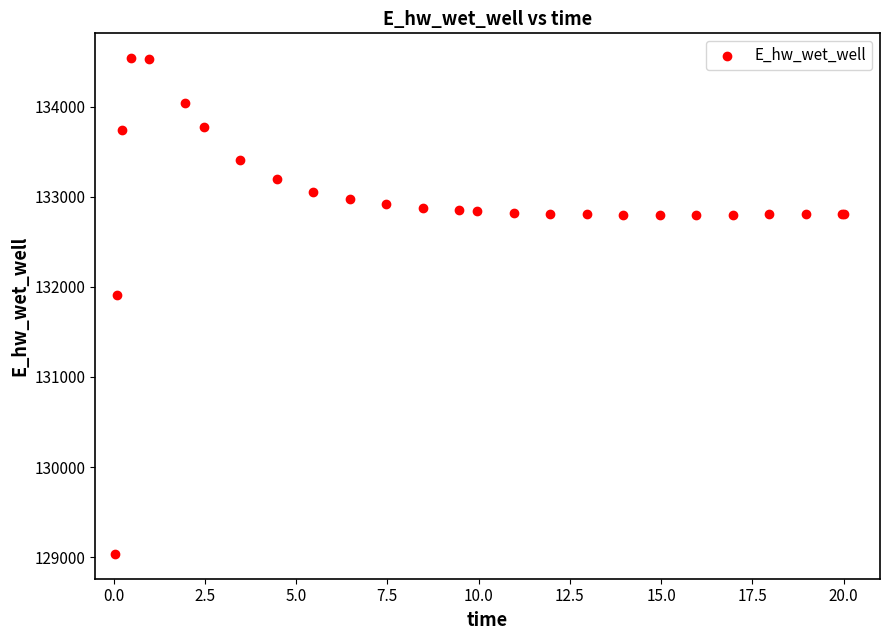

What Y value in the scatter plot is closest to 131787?

131906.4